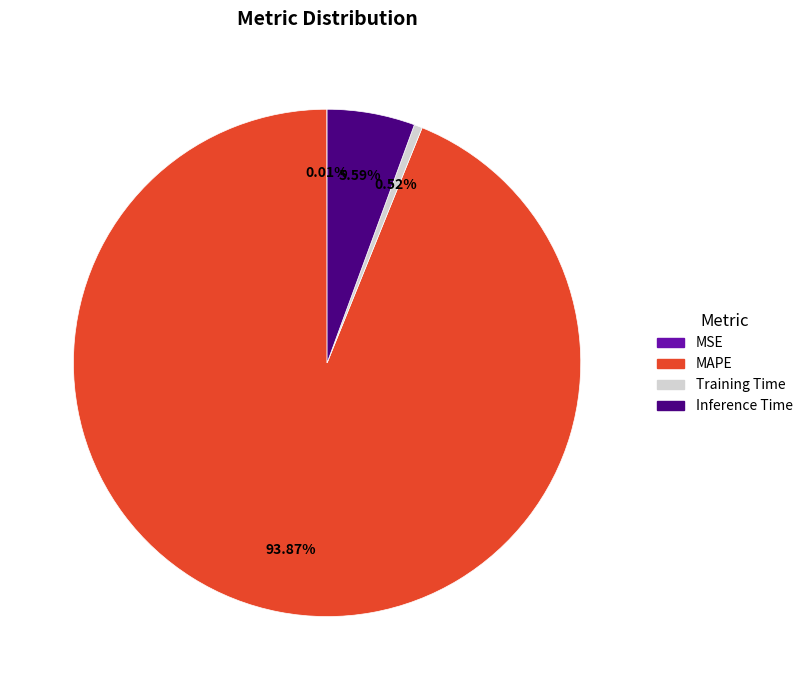

Which category accounts for the majority?

MAPE